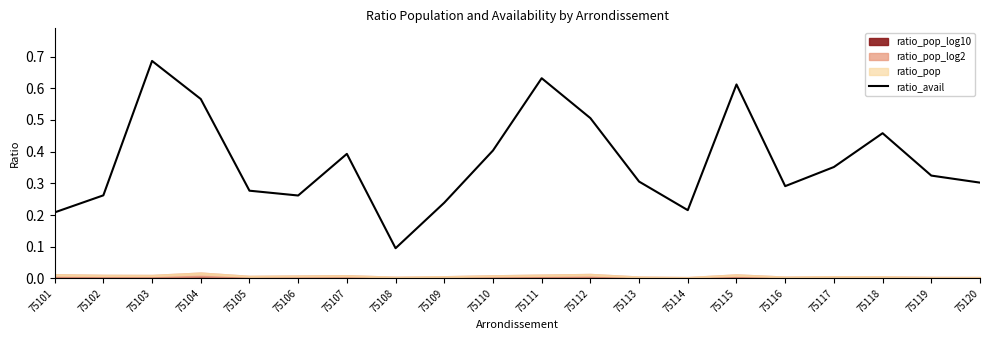

Reading left to right, list all the values displayed in this chart.

0.2	0.3	0.7	0.6	0.3	0.3	0.4	0.1	0.2	0.4	0.6	0.5	0.3	0.2	0.6	0.3	0.4	0.5	0.3	0.3